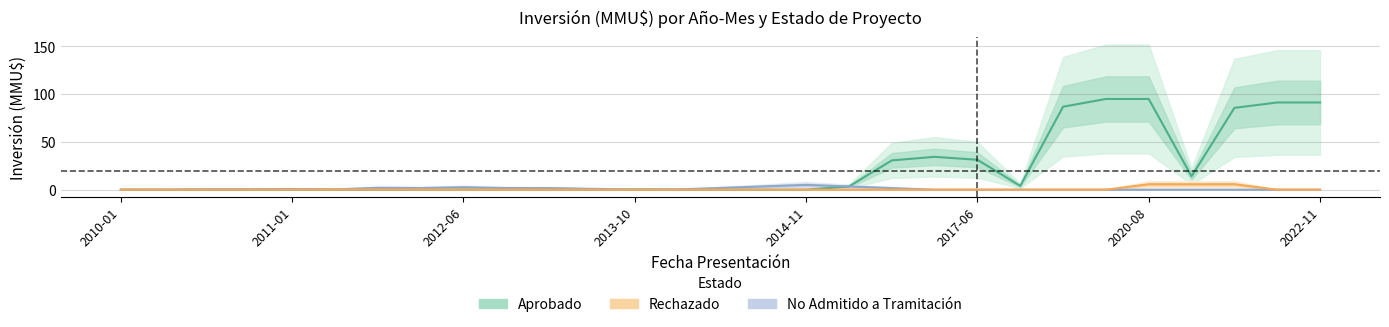

Between 2012-06 and 9, which series saw the biggest shift?

No Admitido